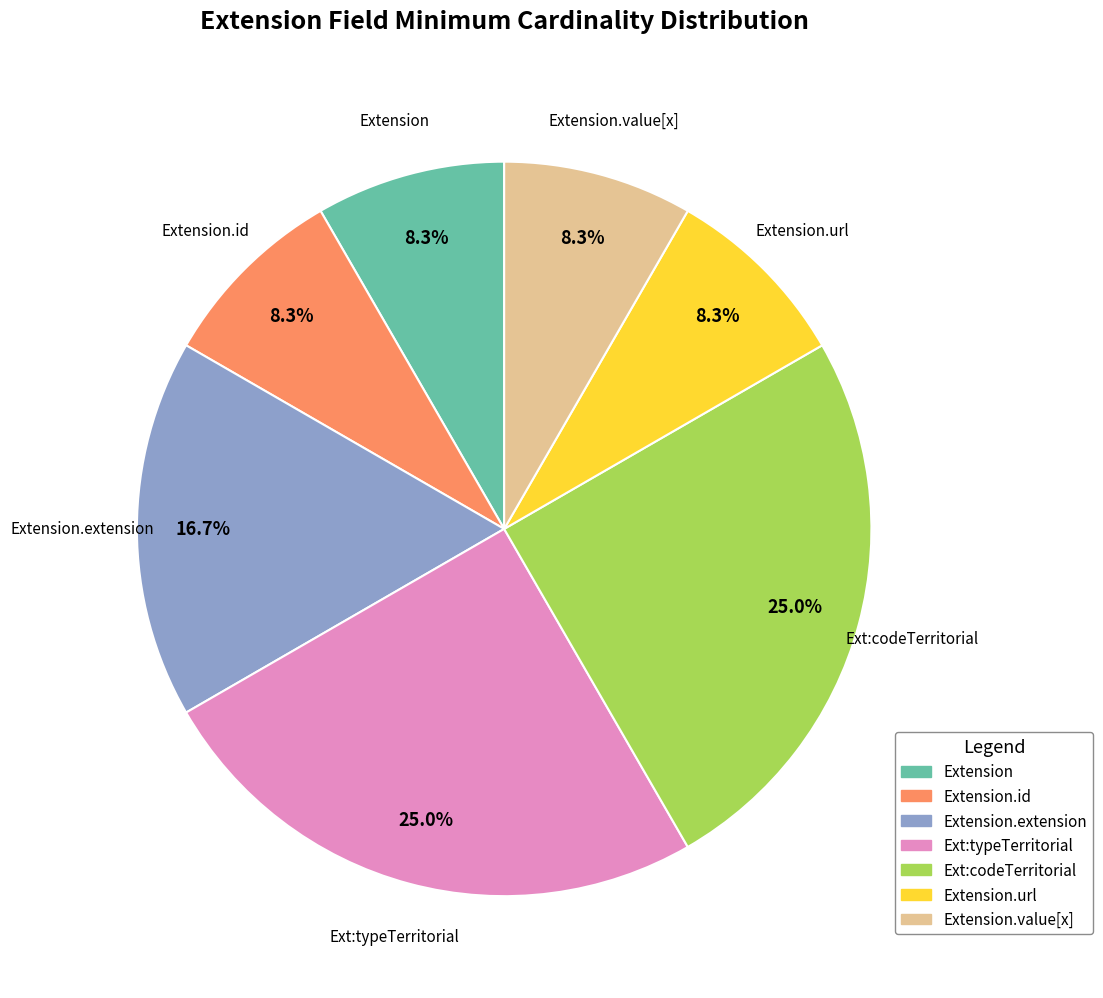

Combined, what portion of the pie is Ext:codeTerritorial and Extension.url?

33.3%